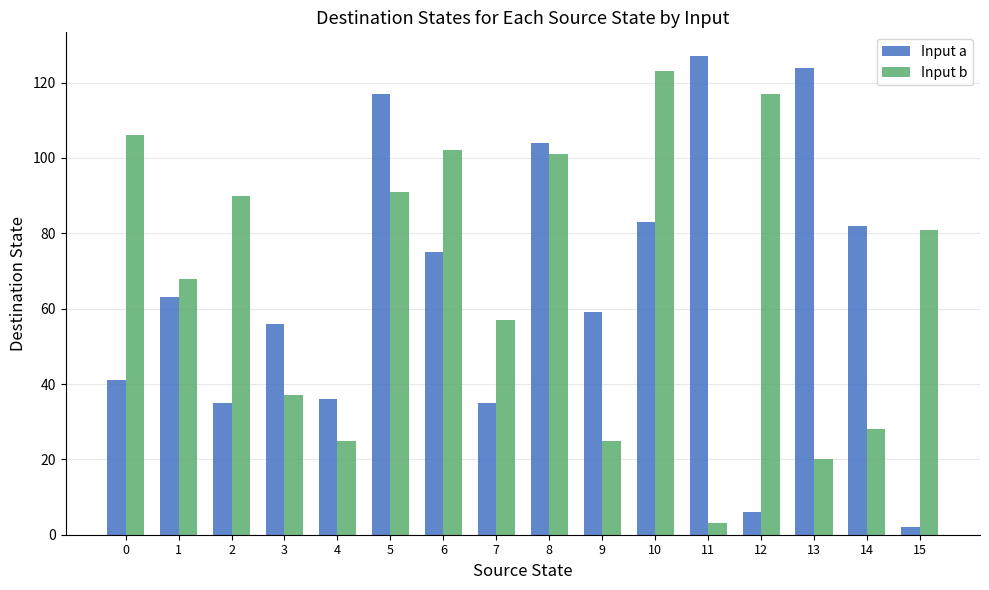

Is it true that Input a equals 2 at 15?

True